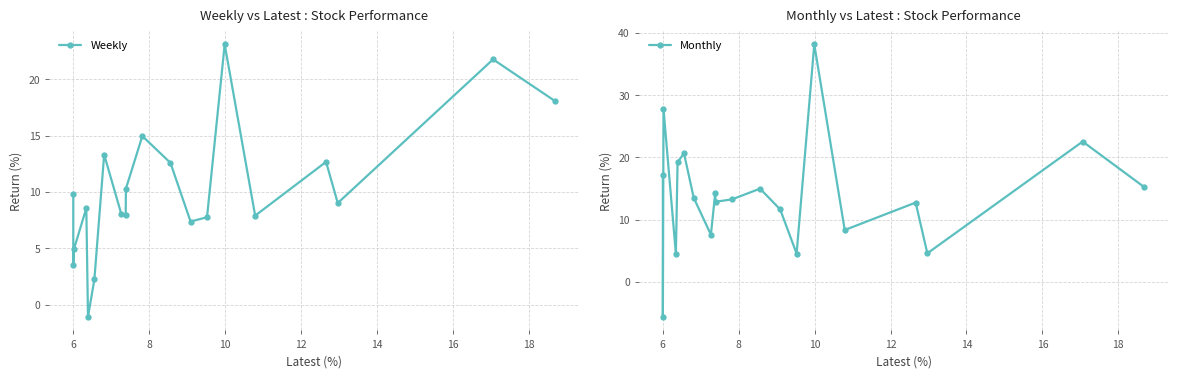

How many times do Weekly and Monthly cross each other?

13